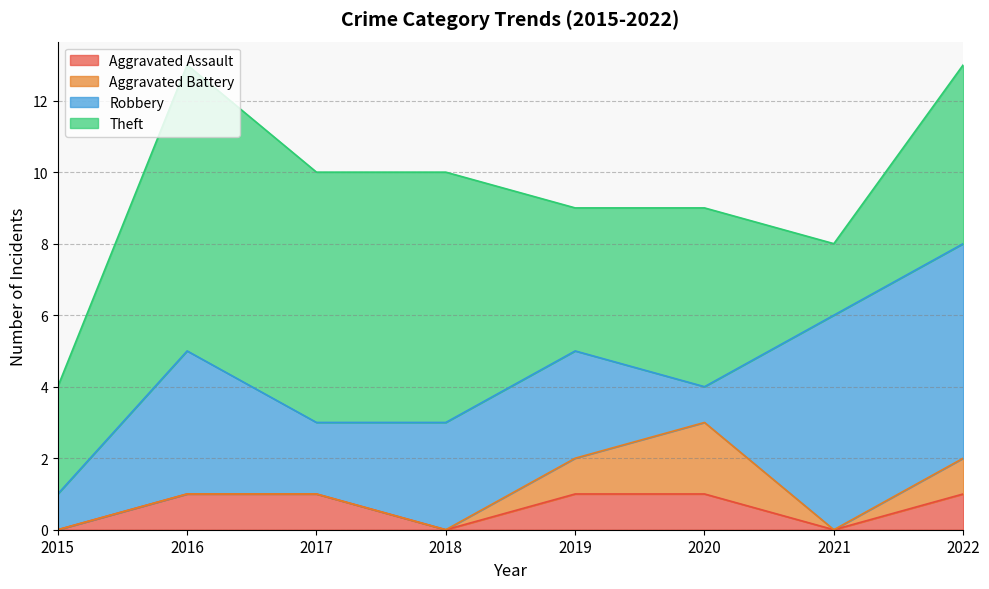

Which series has the largest range (max minus min)?

Theft